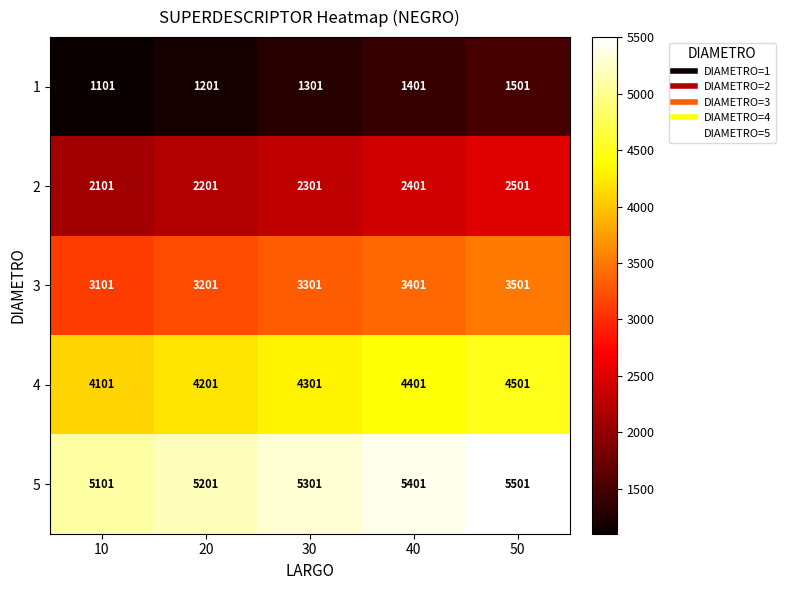

True or false: 3 has a value of 1492 at 20.

False